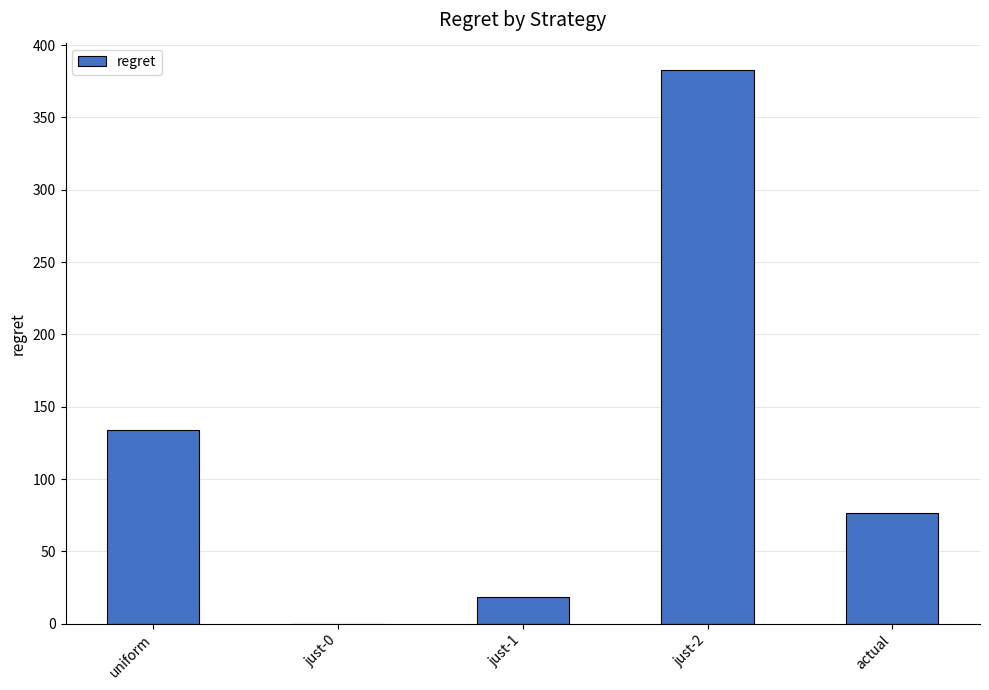

What is the sum of all values?

611.6